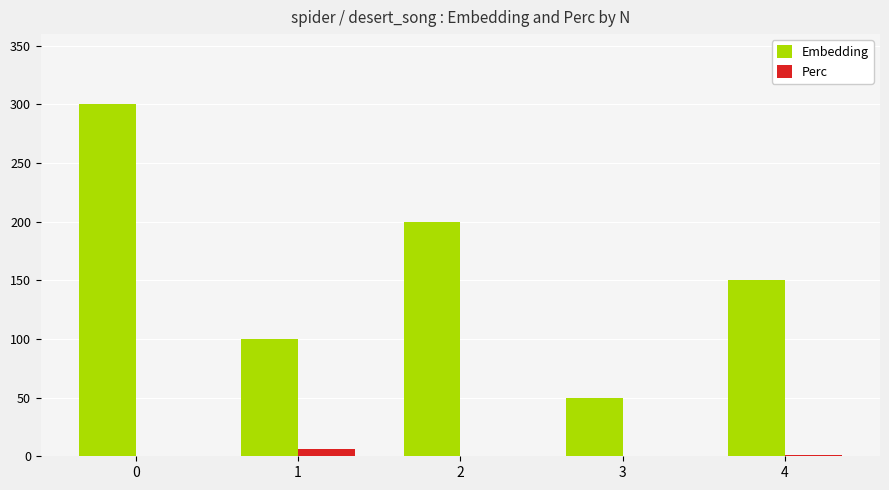

Are the bars horizontal?

No